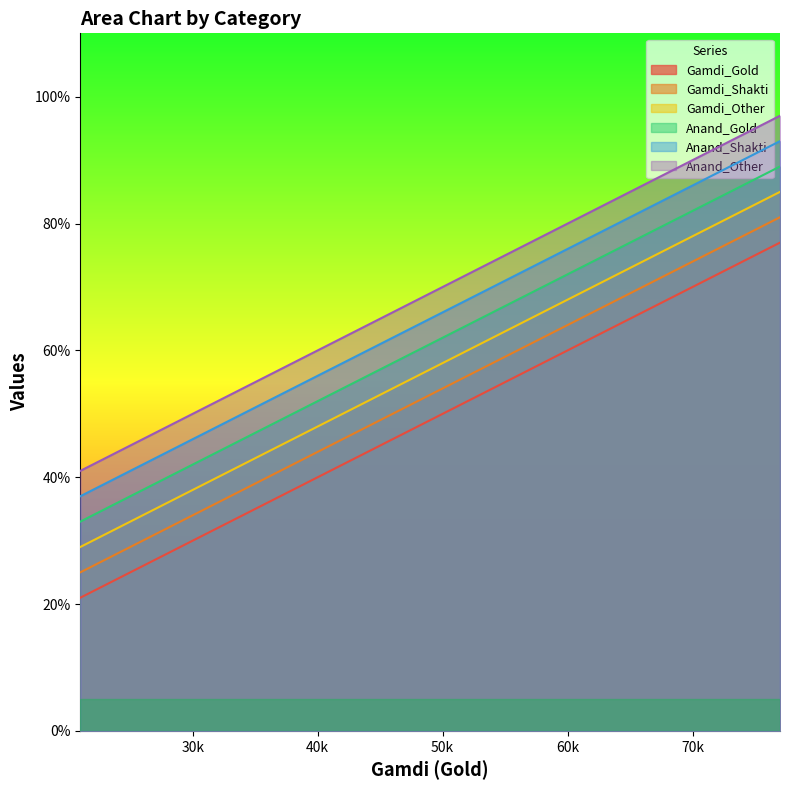

Rank the series at 49 from highest to lowest value.

Anand_Other, Anand_Shakti, Anand_Gold, Gamdi_Other, Gamdi_Shakti, Gamdi_Gold